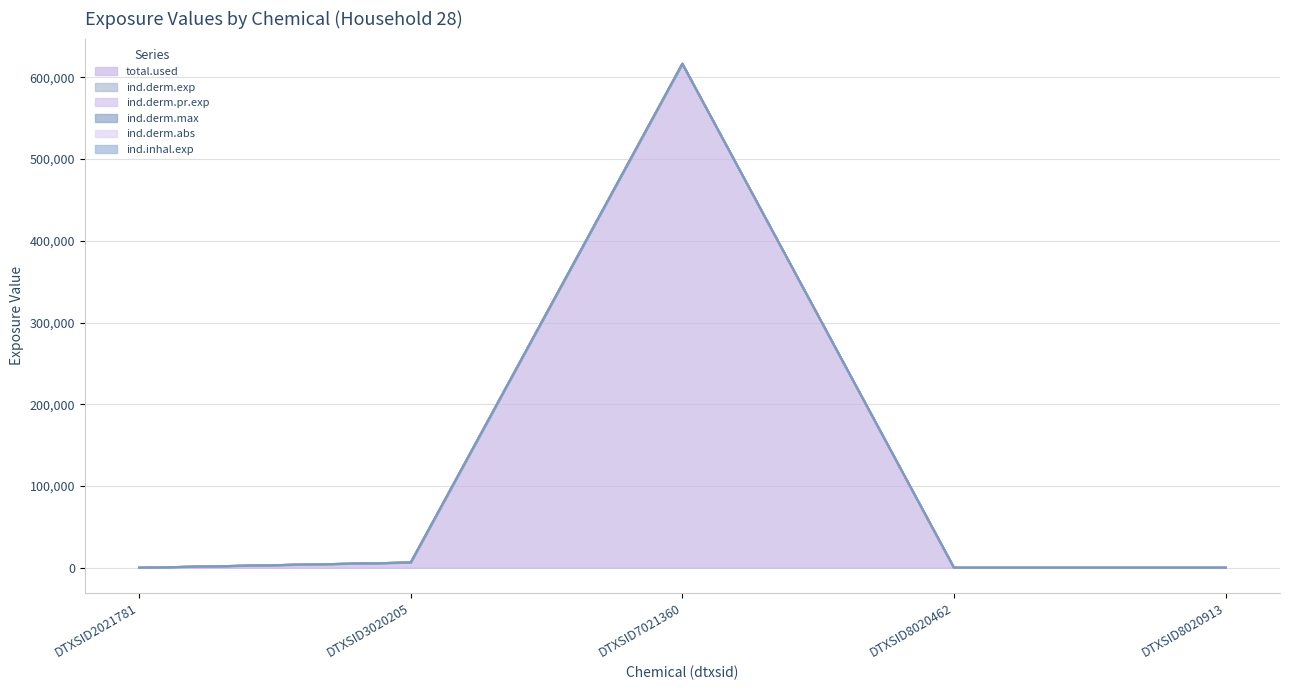

Reading left to right, list all the values displayed in this chart.

total.used: 0.0	6353.1	616573.3	0.0	0.0
ind.derm.exp: 0.0	1.7	0.3	0.0	0.0
ind.derm.pr.exp: 0.0	1.7	0.3	0.0	0.0
ind.derm.max: 0.0	0.0	0.0	0.0	0.0
ind.derm.abs: 0.0	0.0	0.0	0.0	0.0
ind.inhal.exp: 0.0	0.6	0.0	0.0	0.0